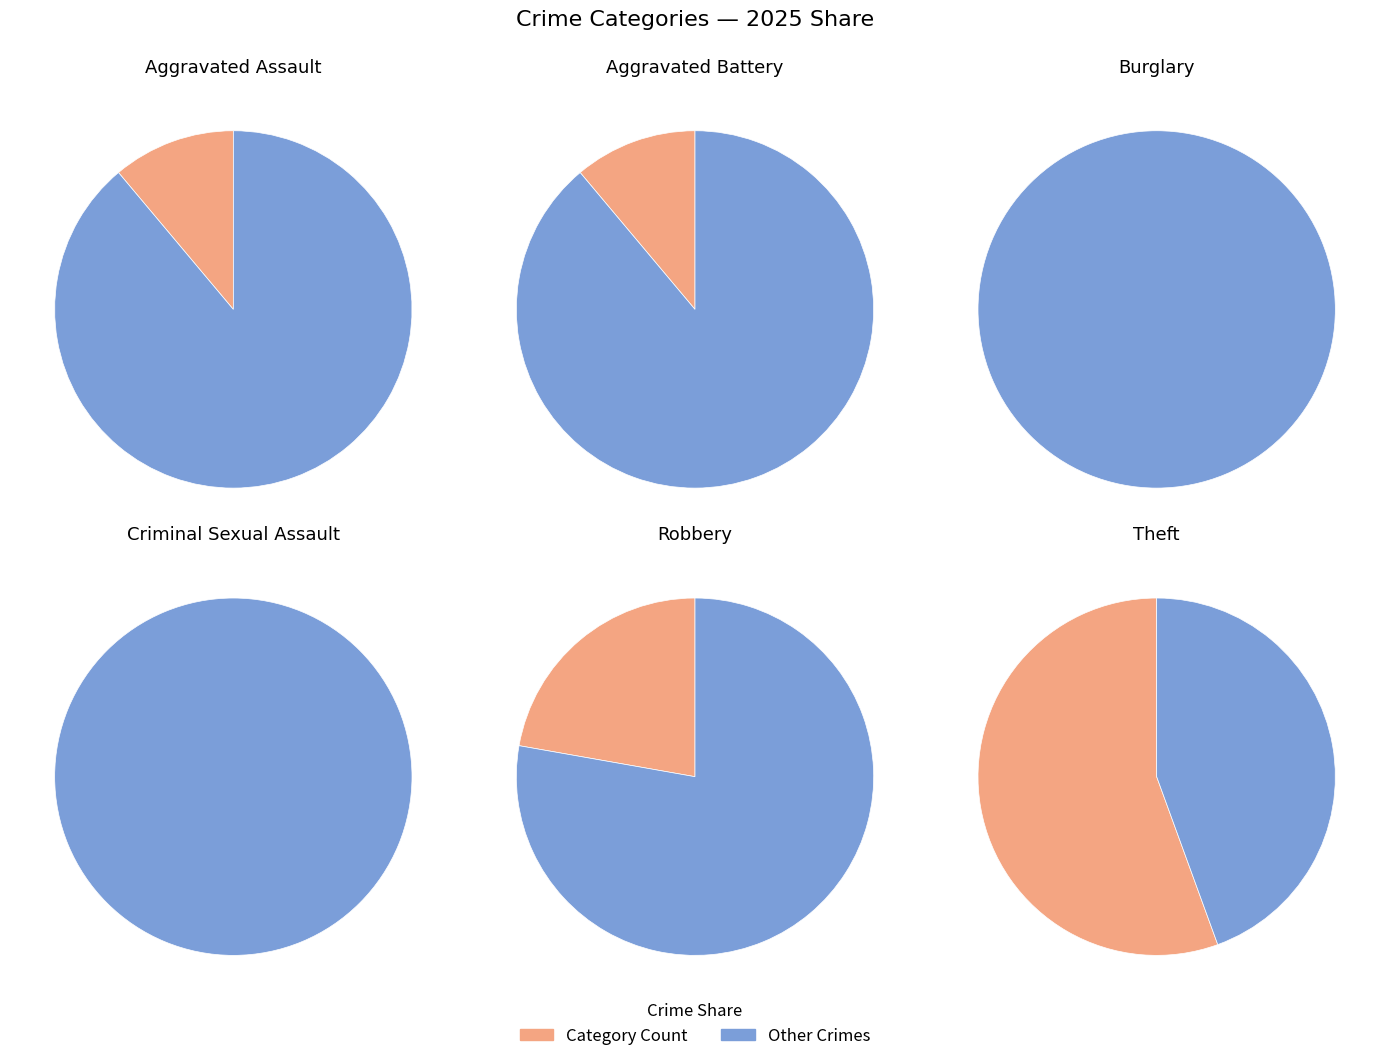

Does any single category account for the majority?

Yes